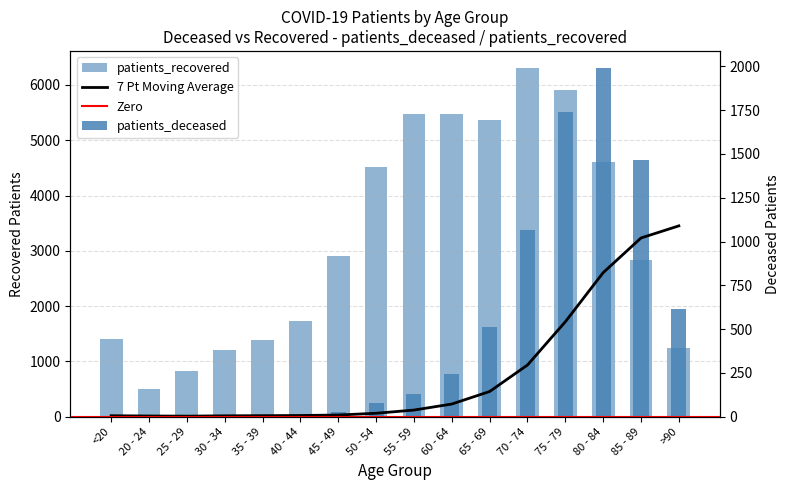

Is it true that patients_deceased equals 243 at 60 - 64?

True